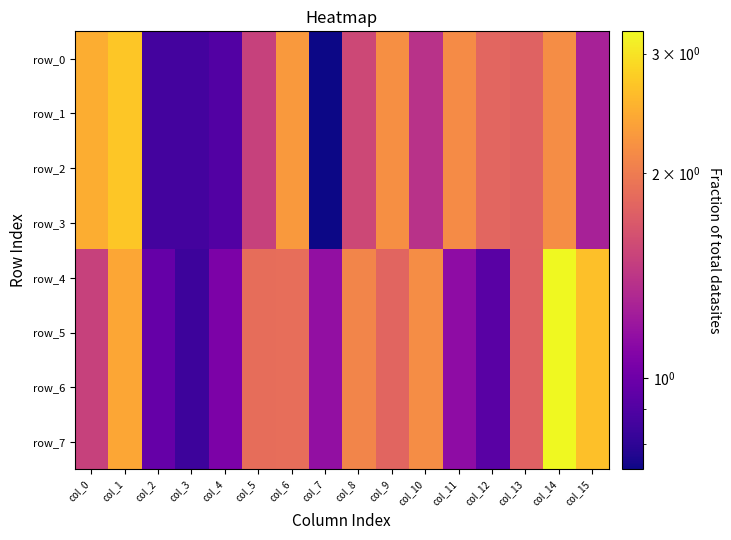

How many data points in row_7 are less than 1?

3